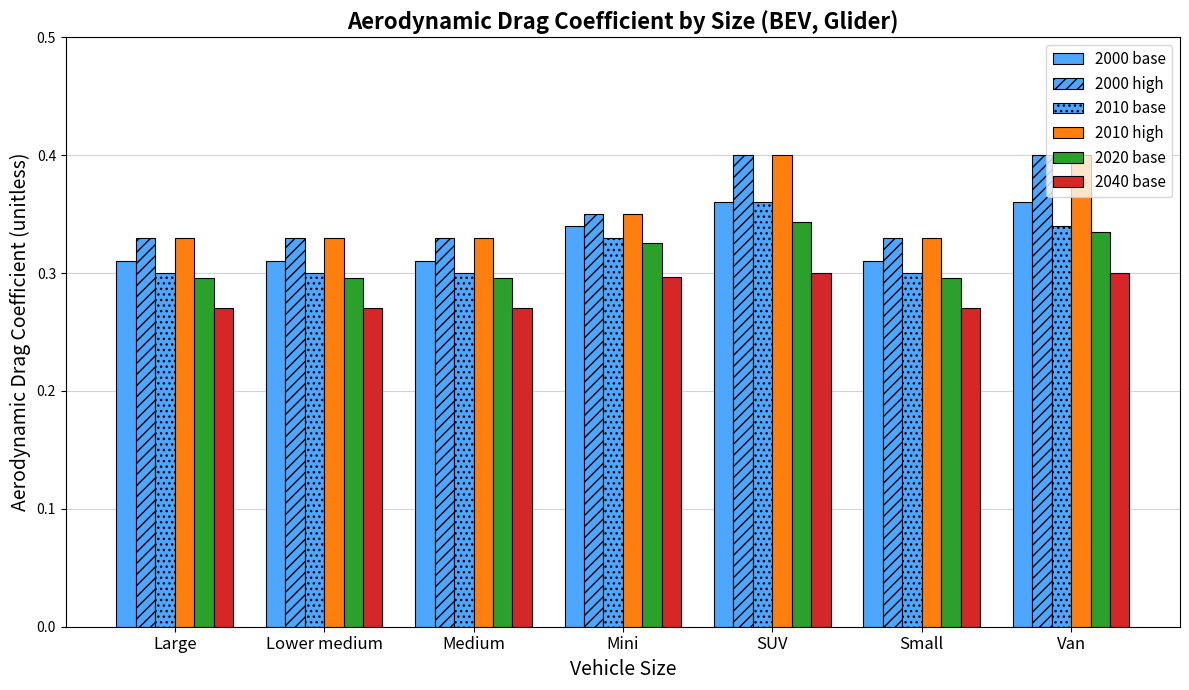

How many categories are shown in the chart?

7